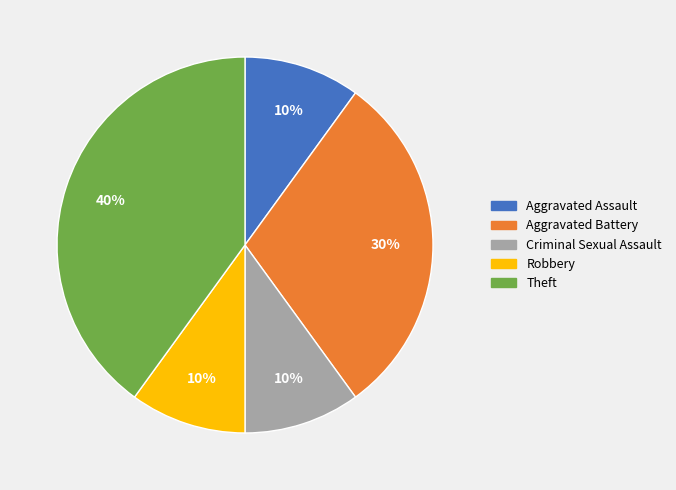

Is there a majority slice in this chart?

No